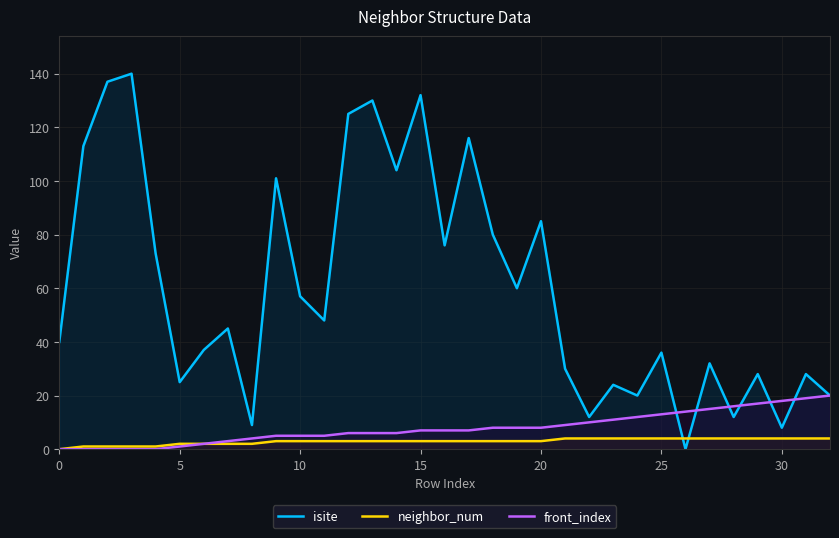

Reading left to right, list all the values displayed in this chart.

isite: 40	113	137	140	73	25	37	45	9	101	57	48	125	130	104	132	76	116	80	60	85	30	12	24	20	36	0	32	12	28	8	28	20
neighbor_num: 0	1	1	1	1	2	2	2	2	3	3	3	3	3	3	3	3	3	3	3	3	4	4	4	4	4	4	4	4	4	4	4	4
front_index: 0	0	0	0	0	1	2	3	4	5	5	5	6	6	6	7	7	7	8	8	8	9	10	11	12	13	14	15	16	17	18	19	20